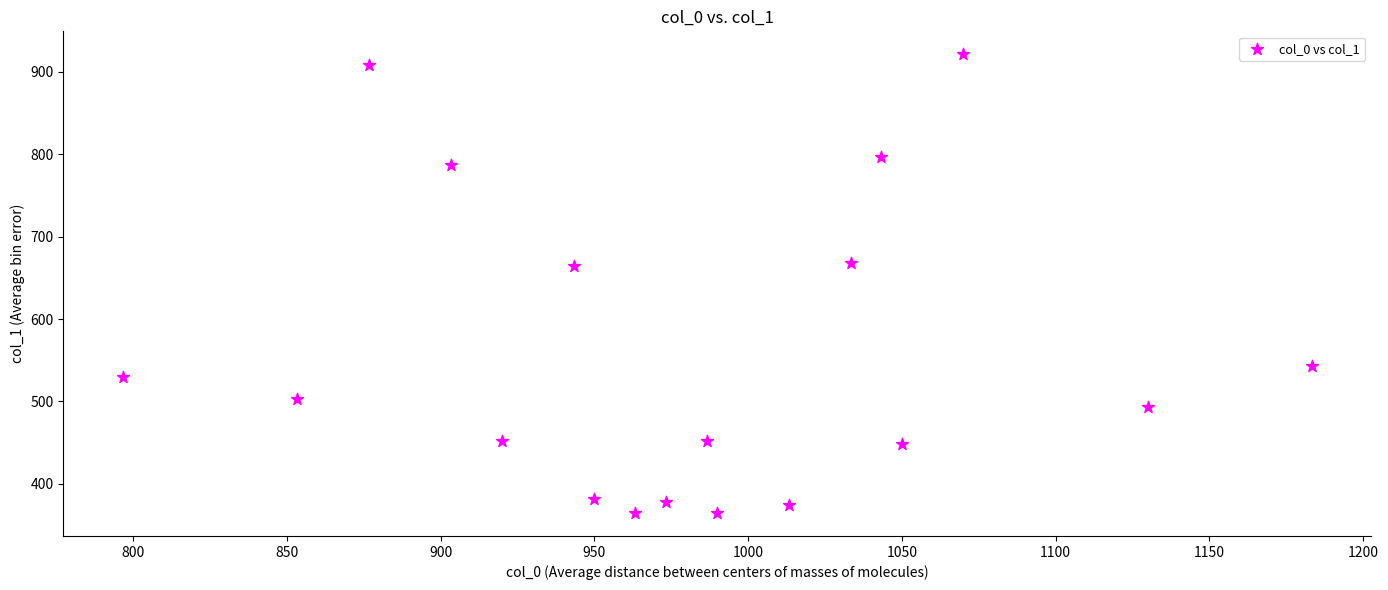

What is the range of Y values (max minus min)?

556.9